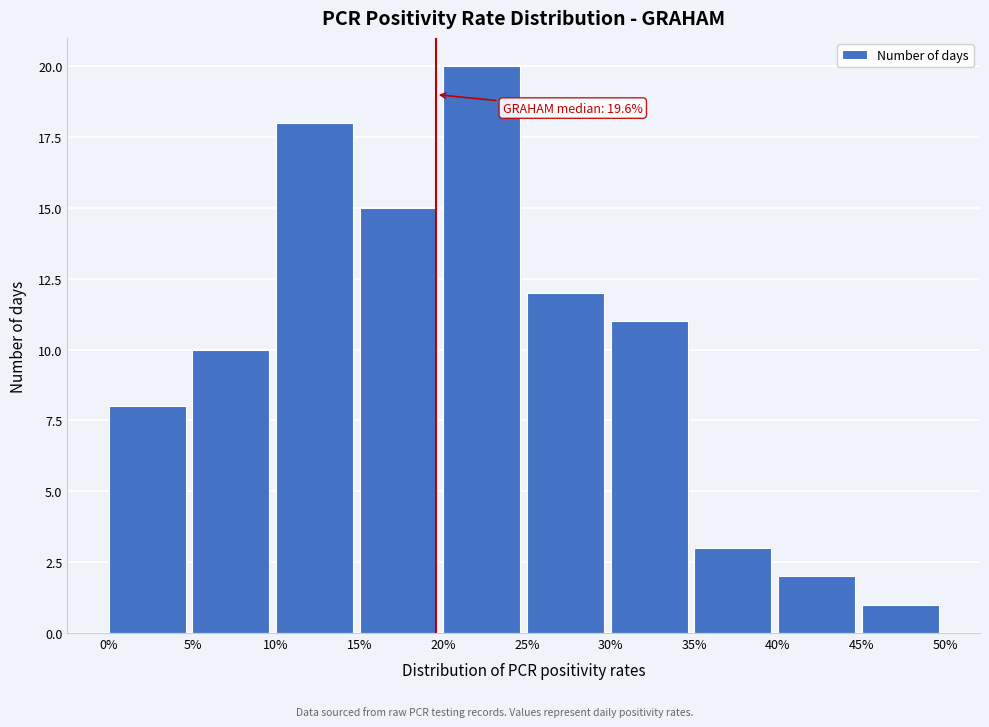

Reading left to right, what are all the values shown in this chart?

0%=8	5%=10	10%=18	15%=15	20%=20	25%=12	30%=11	35%=3	40%=2	45%=1